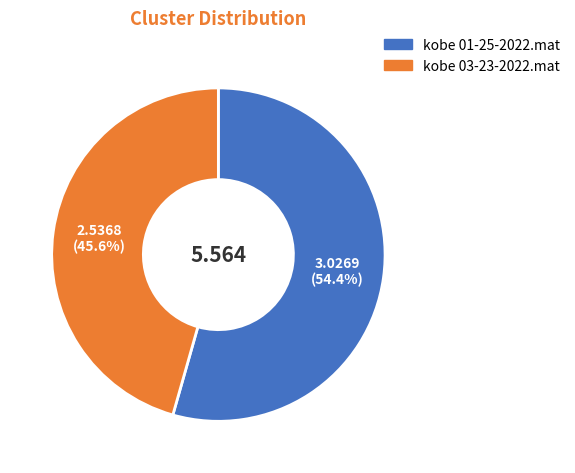

To the nearest percent, what percentage of the pie is kobe 01-25-2022.mat?

54%